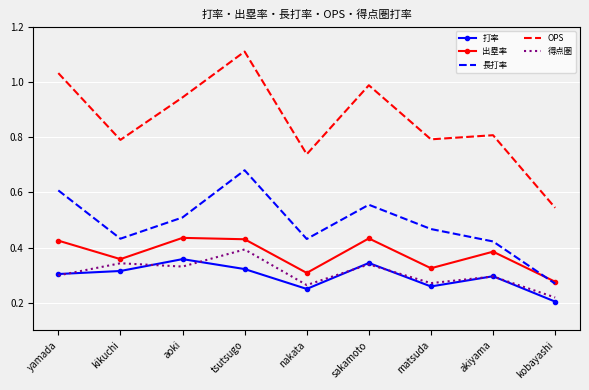

At which label does 長打率 reach its minimum?

kobayashi